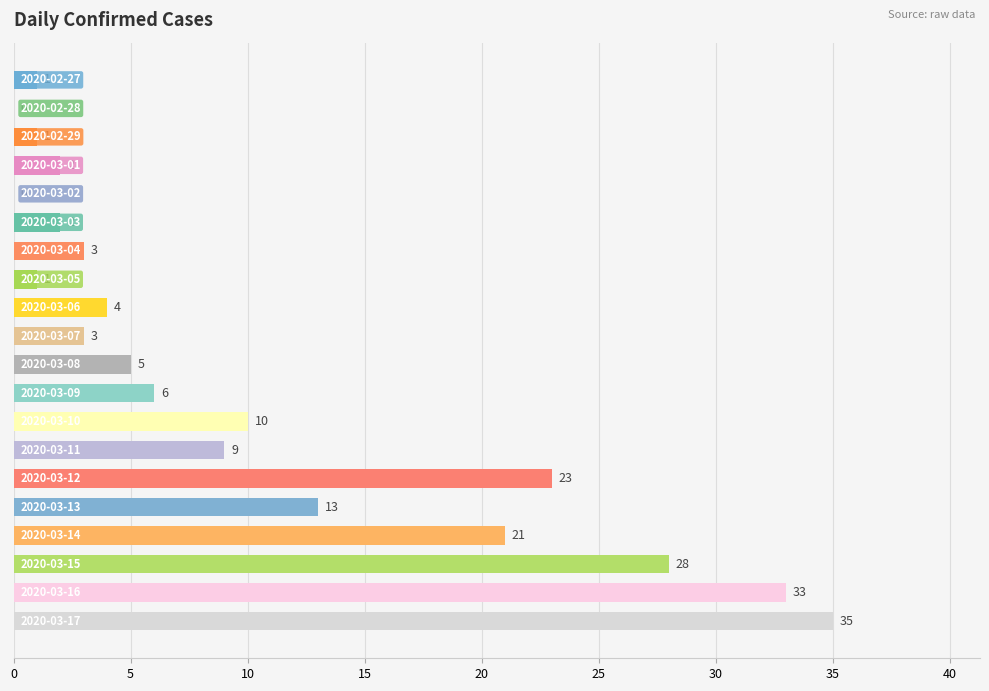

What is the maximum value shown in the chart?

35